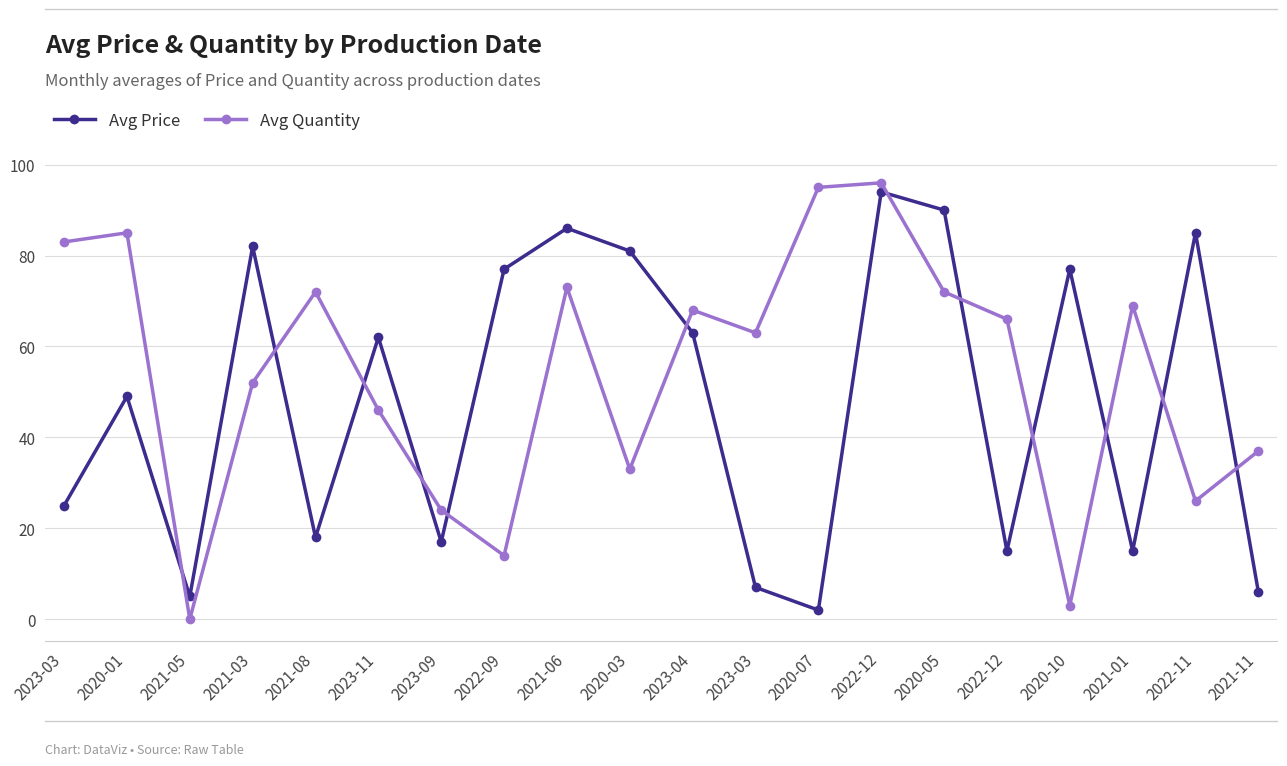

How many series are shown in this chart?

2